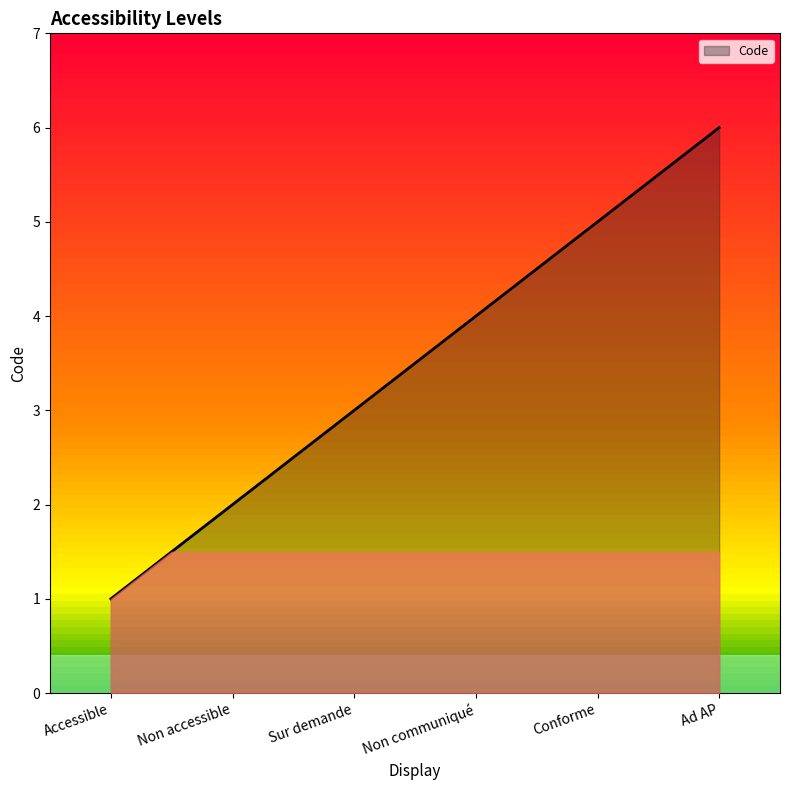

What is the smallest value displayed?

1.0